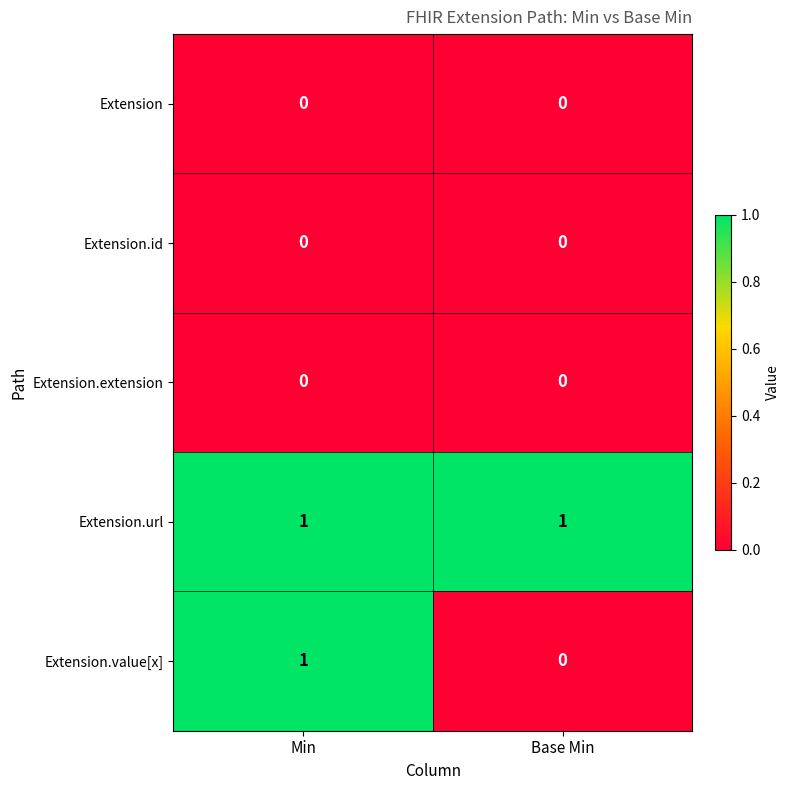

How many series are shown in this chart?

5